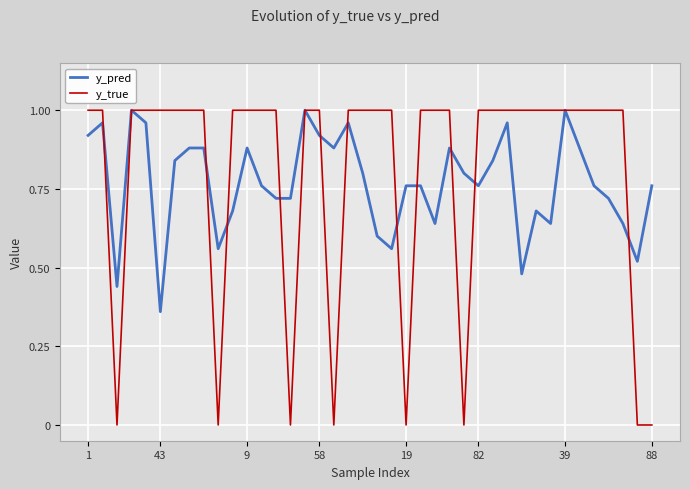

List the series in order of their peak value, lowest first.

y_pred, y_true